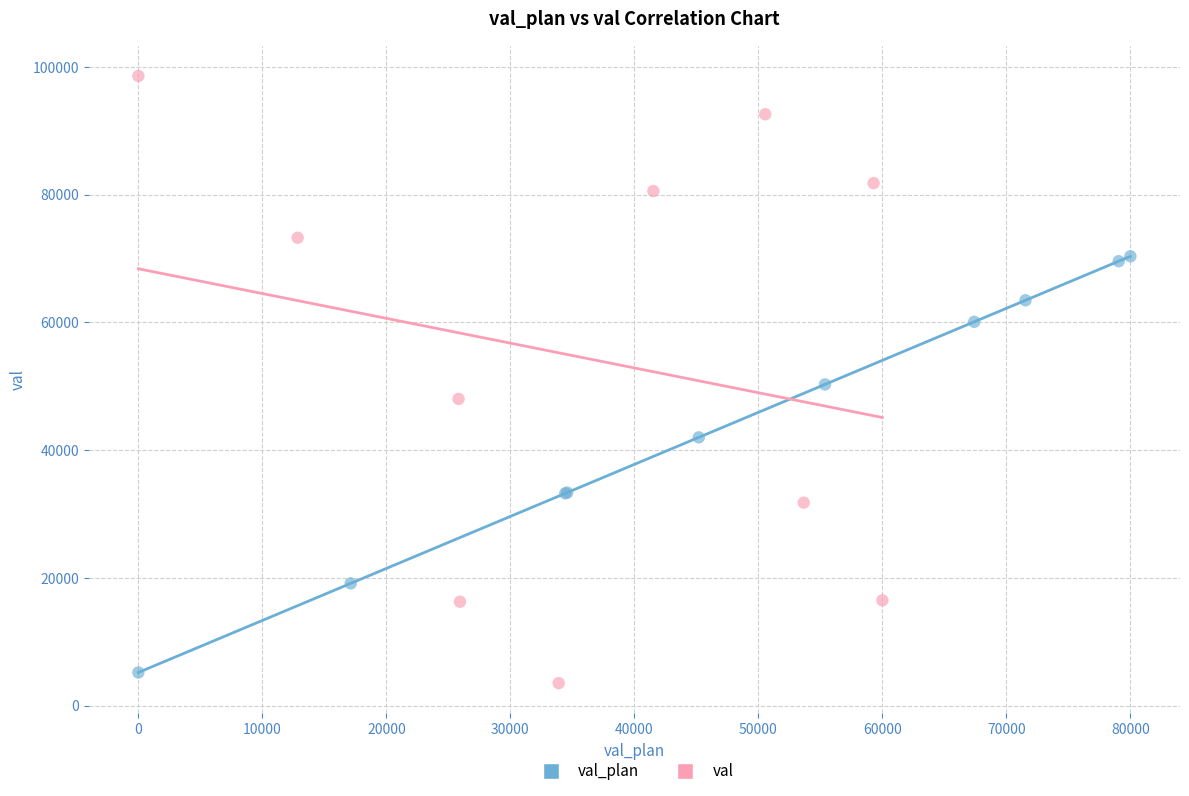

Which series reaches the maximum Y coordinate?

val